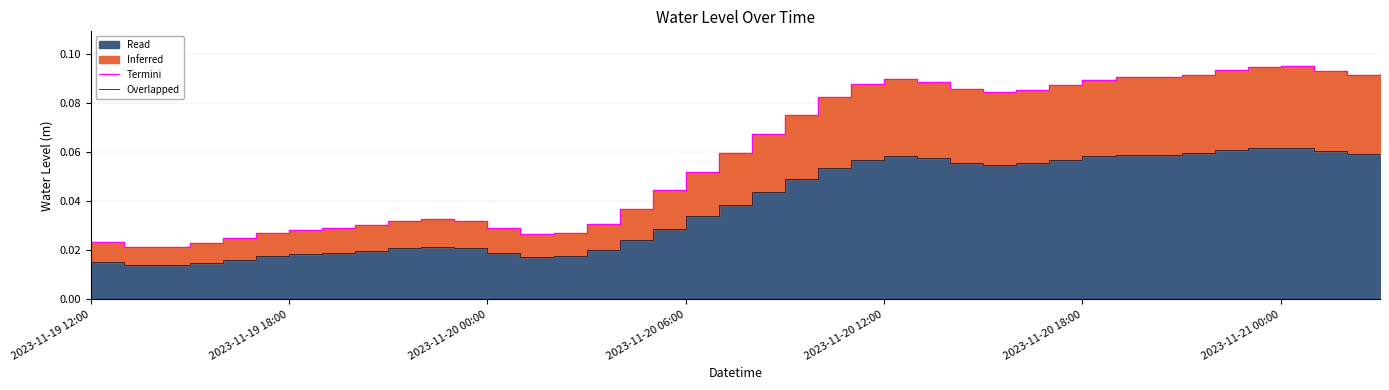

In Overlapped, how many points are lower than both neighbors (excluding endpoints)?

4